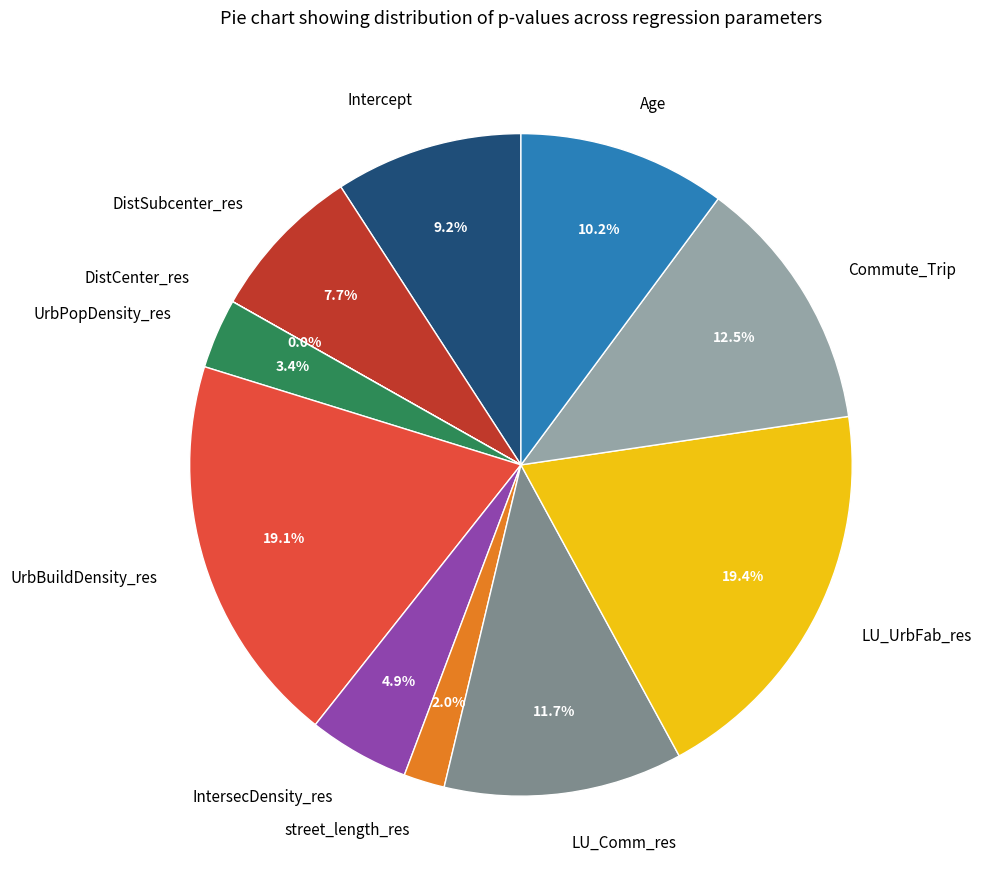

Is Commute_Trip the majority of the pie?

No